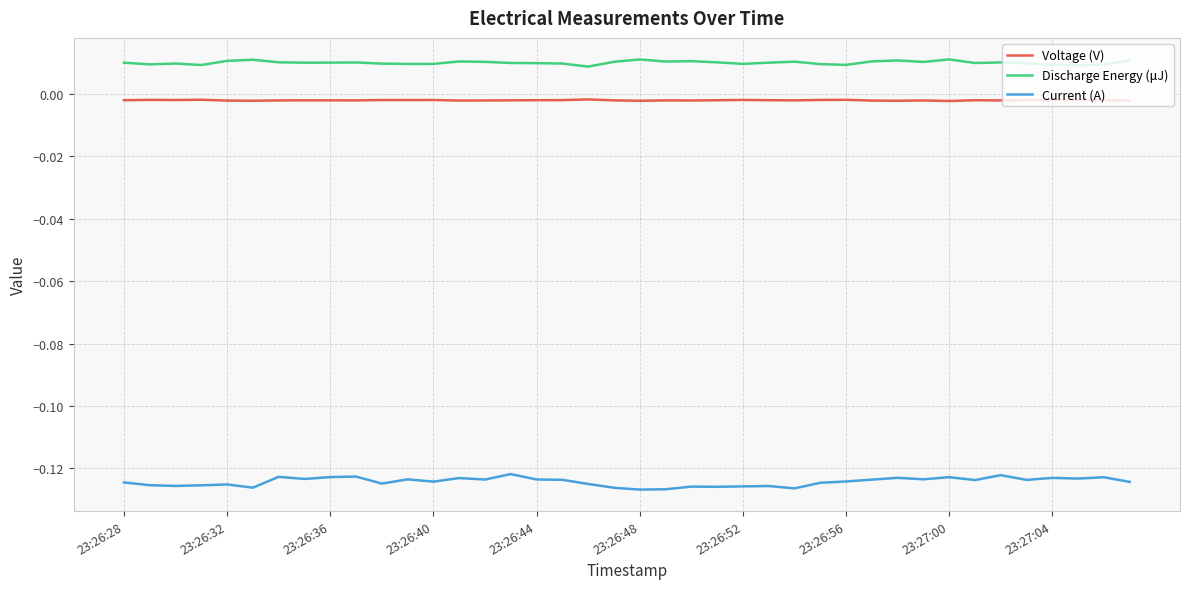

Which series has the largest range (max minus min)?

Current (A)